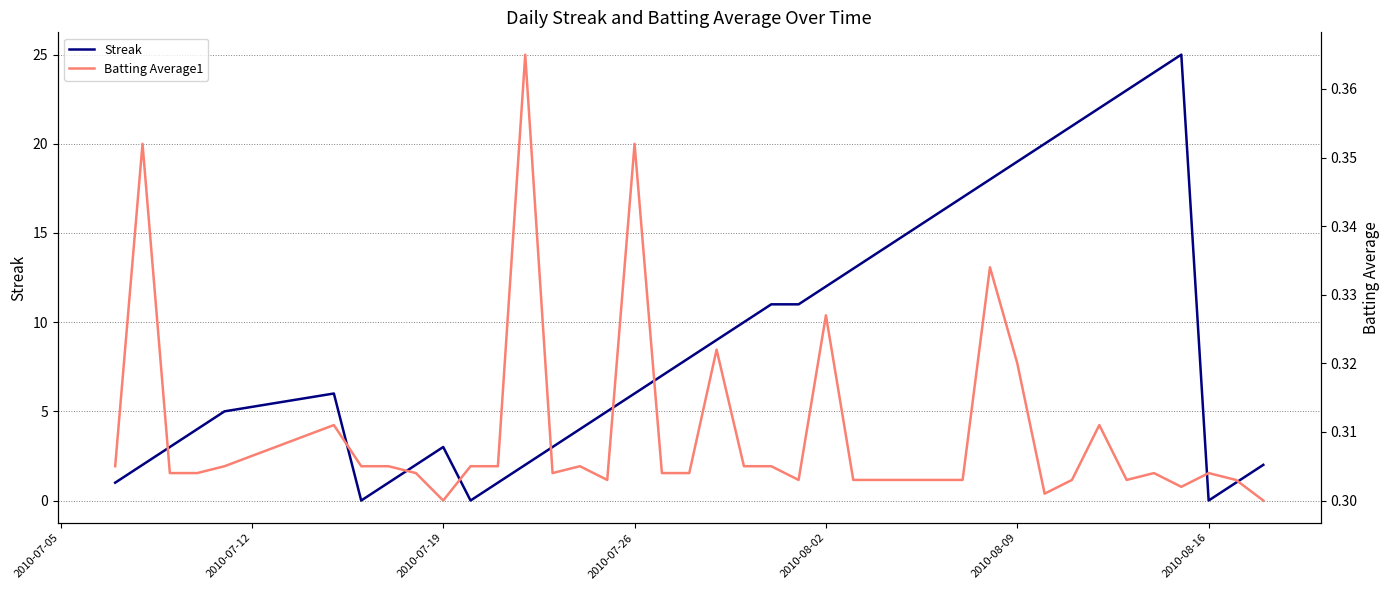

How many distinct data groups are displayed?

2